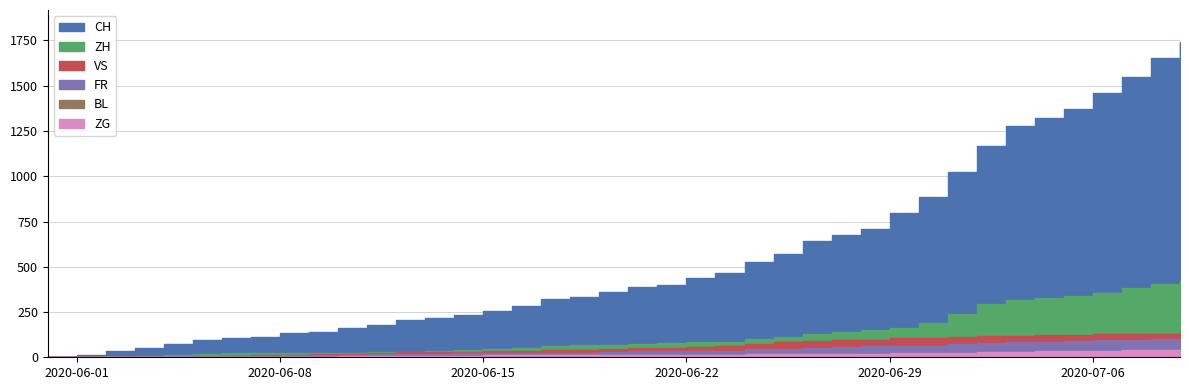

Reading right to left, transcribe all the data shown in this chart.

CH: 1744	1652	1550	1459	1373	1321	1278	1166	1023	885	799	709	674	641	570	526	468	436	402	387	362	331	320	284	257	235	219	205	180	160	142	132	114	107	95	74	50	33	12	0
ZH: 424	405	382	356	337	329	316	293	237	189	161	152	141	129	110	103	87	83	80	75	68	67	62	52	45	38	33	30	28	26	23	23	23	23	19	13	5	2	0	0
VS: 132	130	130	127	124	122	120	115	112	109	105	97	96	92	82	75	65	58	53	52	48	40	39	37	32	28	28	28	24	20	16	15	10	7	7	4	2	2	1	0
FR: 100	99	96	94	92	87	84	79	72	61	61	61	56	52	47	44	36	32	32	32	27	26	24	23	22	22	20	16	16	15	13	13	9	7	7	5	3	2	0	0
BL: 38	35	32	29	27	27	23	19	18	17	17	16	14	12	10	9	7	7	7	6	5	5	5	5	4	4	4	4	4	4	3	3	3	3	3	2	2	1	1	0
ZG: 41	39	38	36	33	33	31	27	25	23	21	19	19	19	17	16	14	14	13	13	13	13	13	12	11	9	9	9	5	5	3	1	0	0	0	0	0	0	0	0